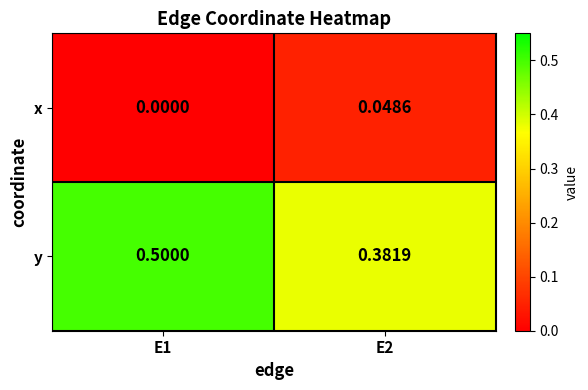

Rank the series by their maximum value, from highest to lowest.

y, x